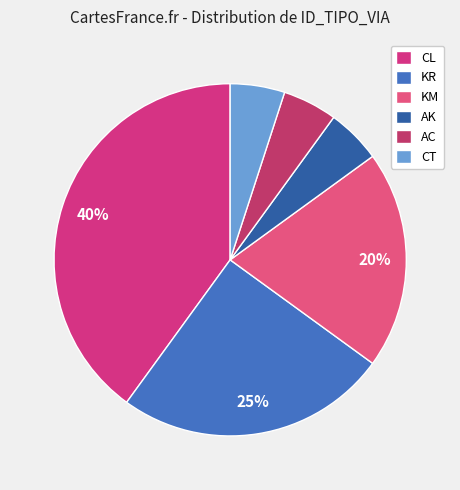

How many segments does this pie chart have?

6